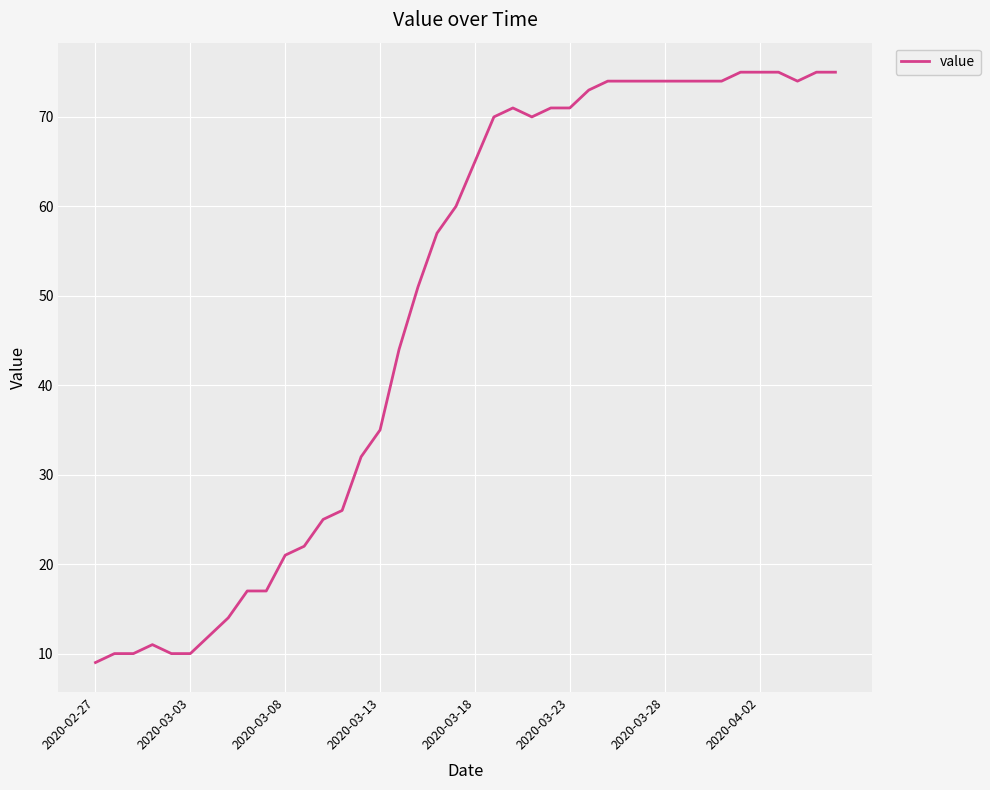

What is the greatest value displayed?

75